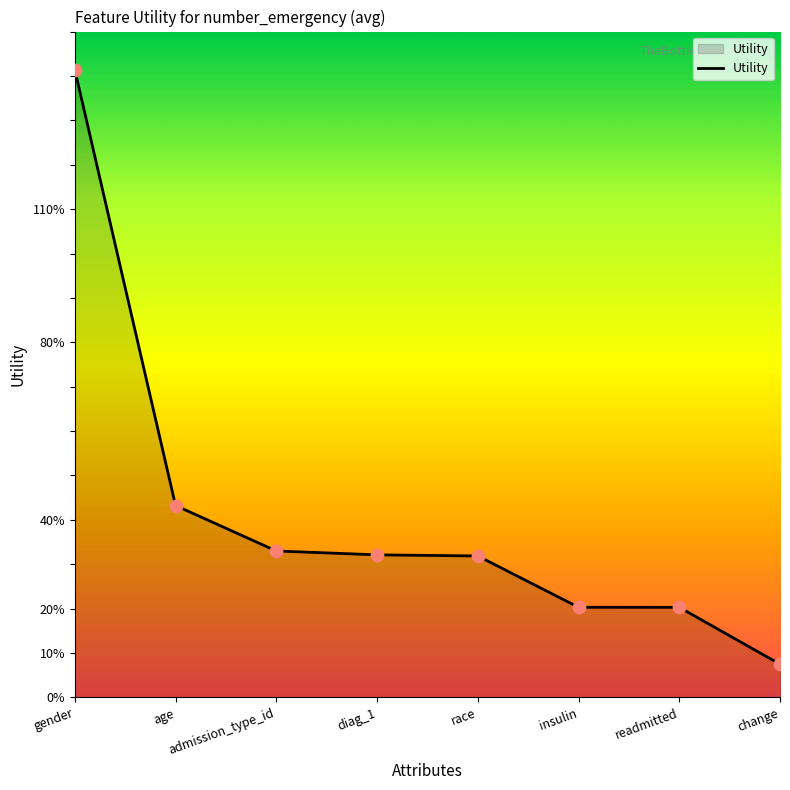

Does the chart have visible grid lines?

No